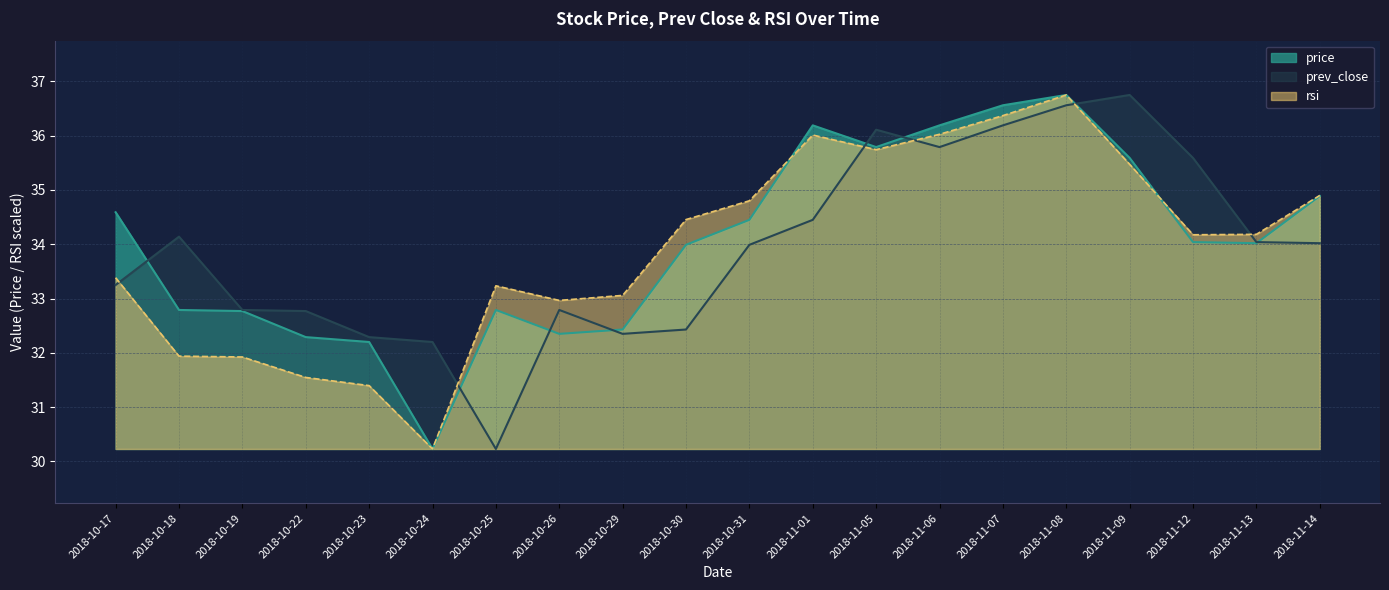

What are all the series names shown in the legend?

price, prev_close, rsi